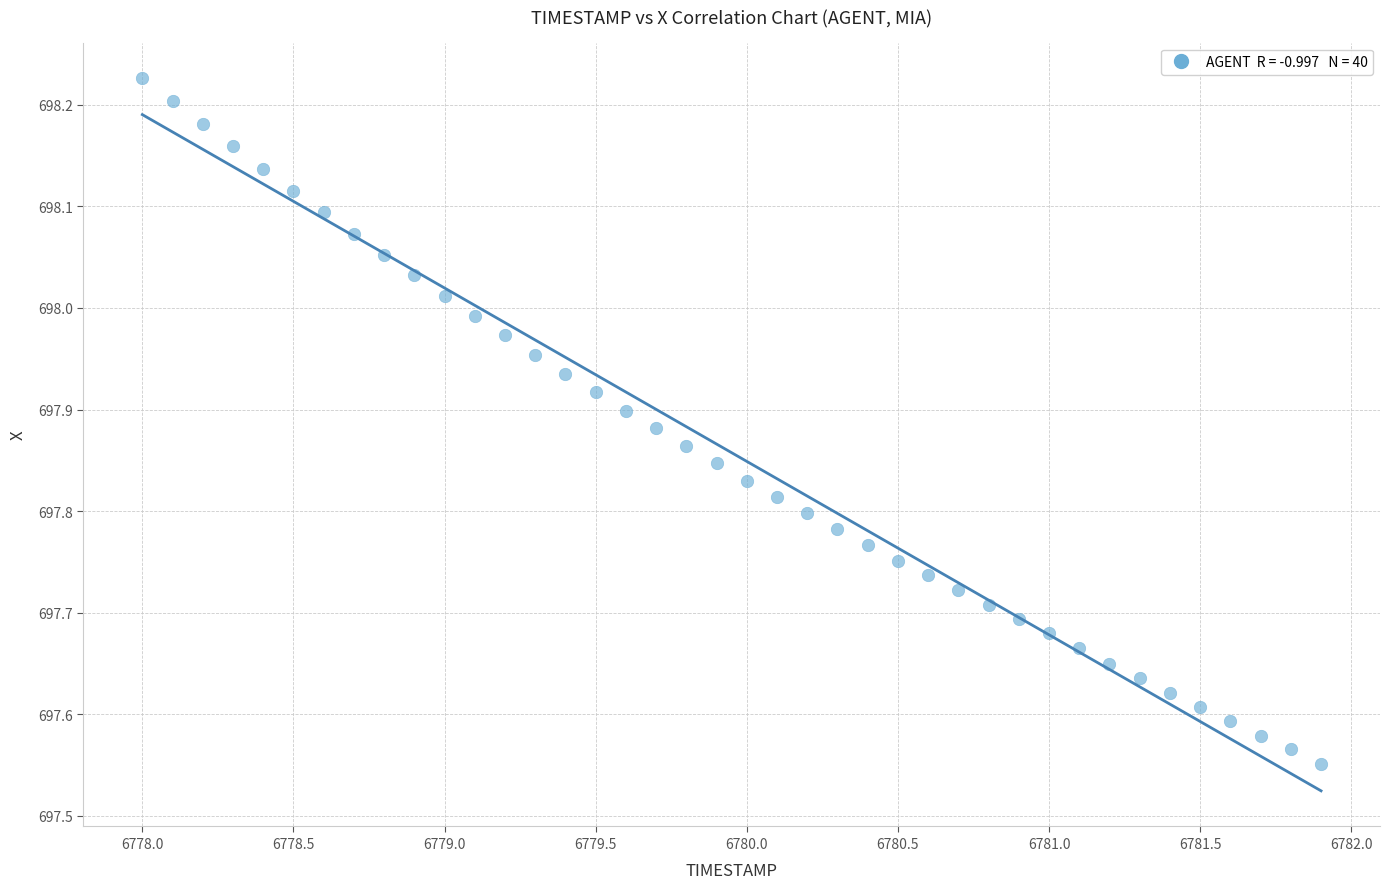

What is the range of X values (max minus min)?

3.9